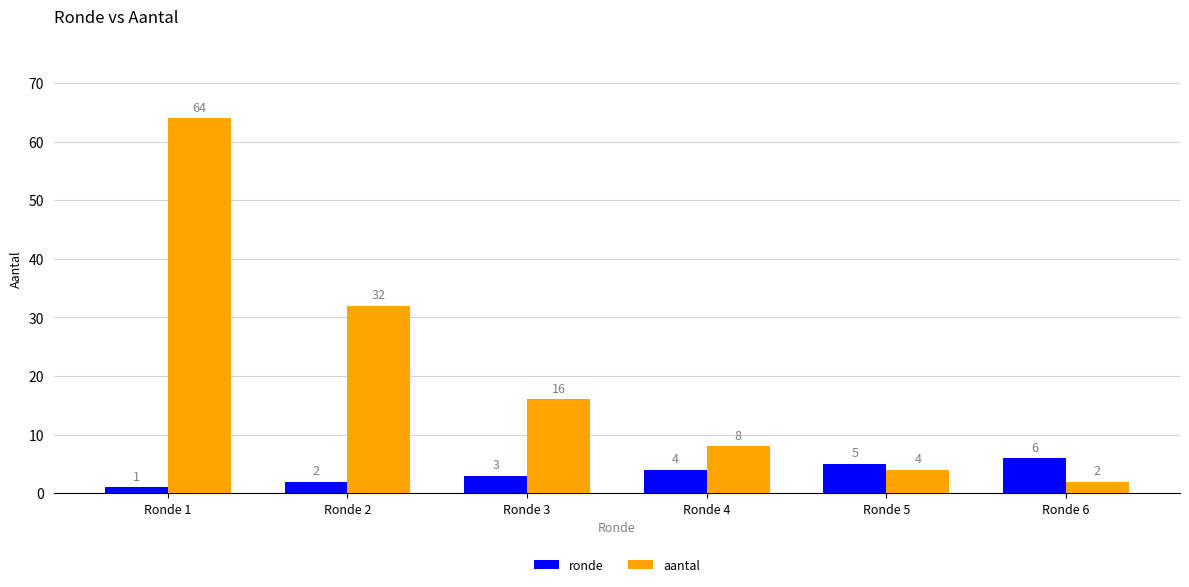

How many ronde values are between 2 and 5?

4